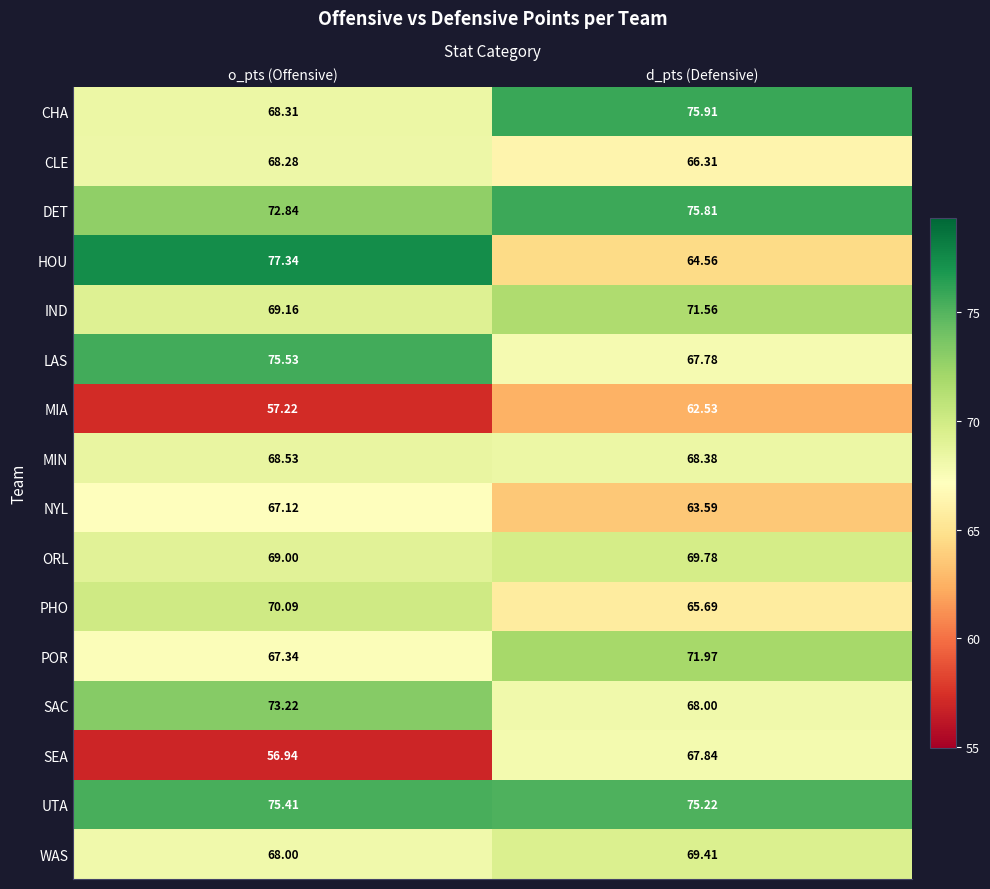

At how many categories does at least one series exceed 73?

2